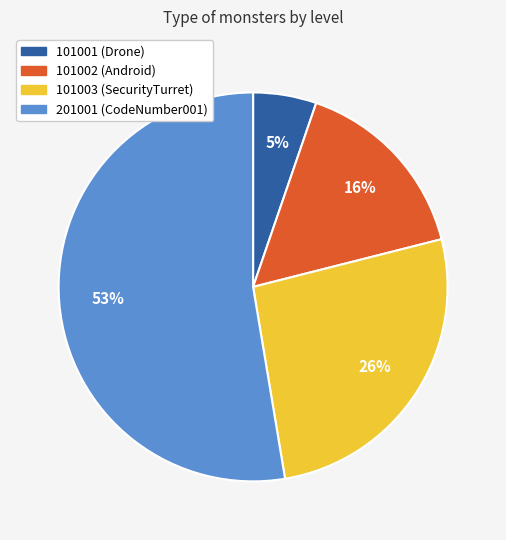

To the nearest percent, what portion does 201001 (CodeNumber001) represent?

53%